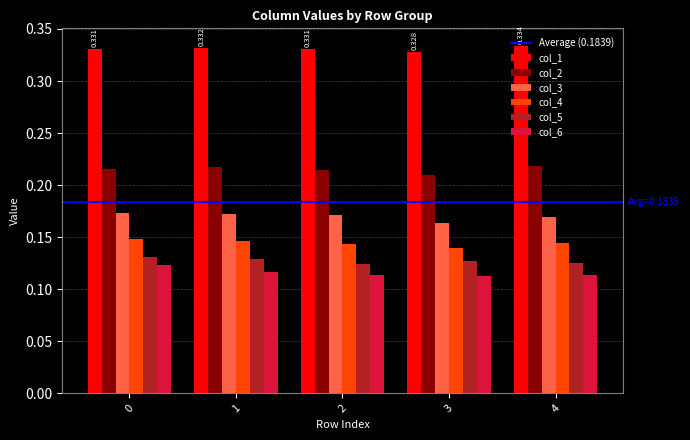

Is the value of col_1 at 0 greater than the value of col_2 at 1?

Yes